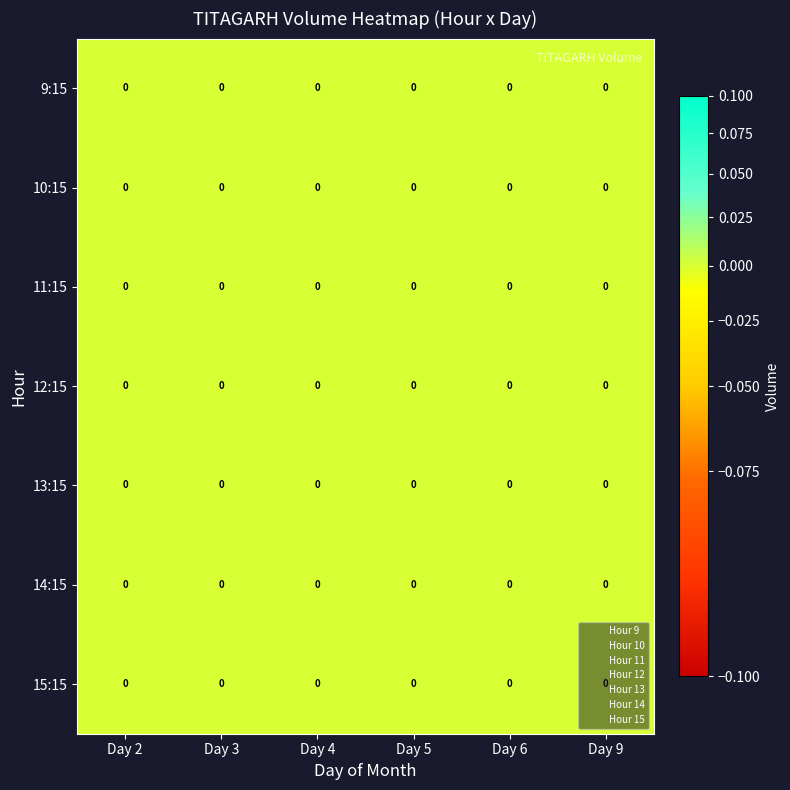

Which series has the largest total across all categories?

Hour 15